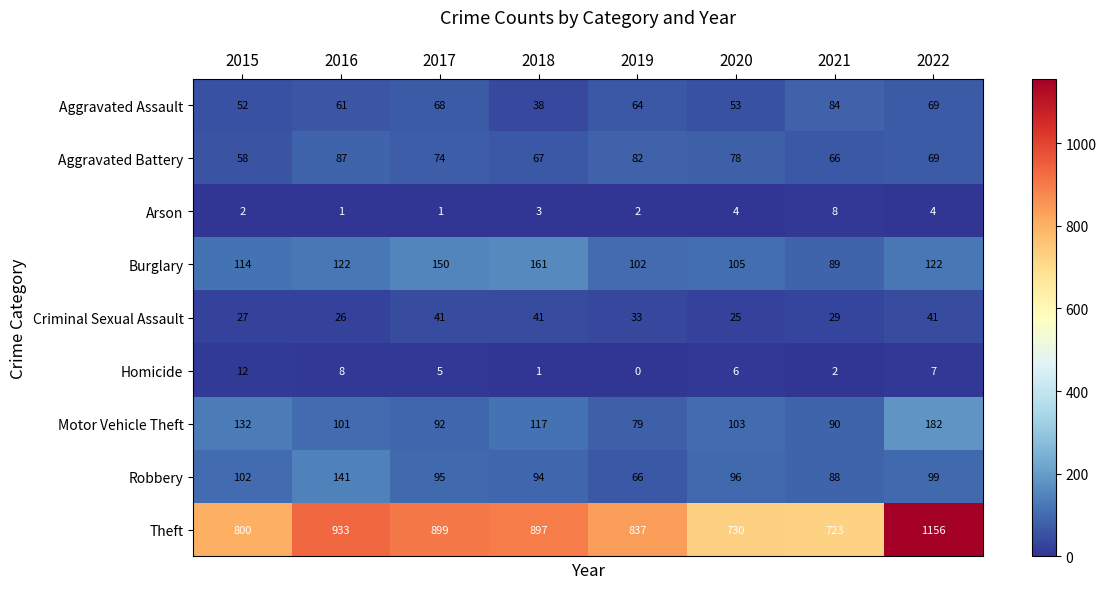

What value does the Aggravated Battery series have at 2018, to the nearest 10?

70